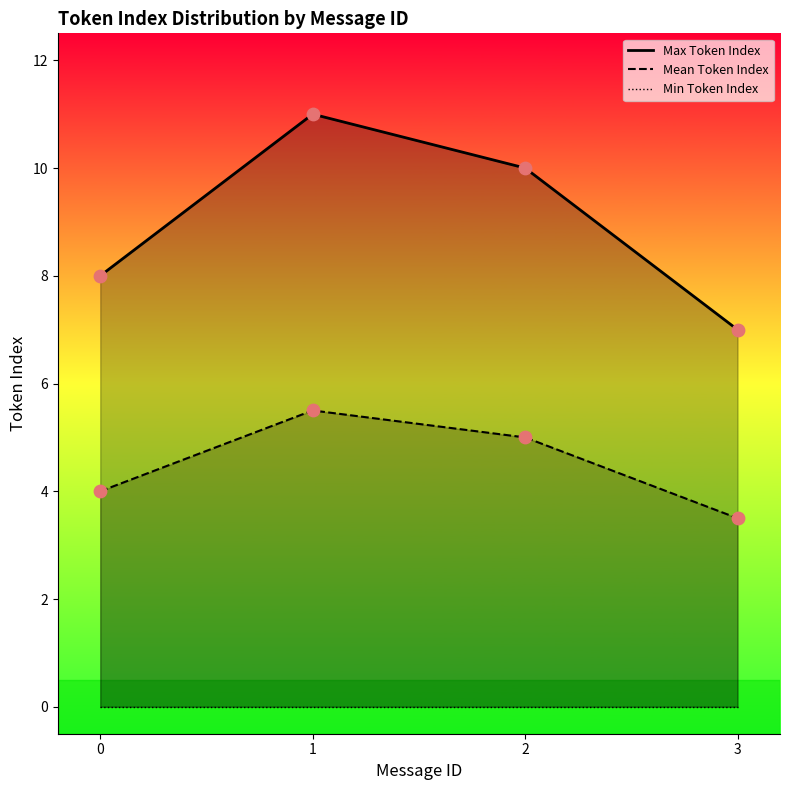

Is the value of Max Token Index at 2 greater than the value of Min Token Index at 2?

Yes